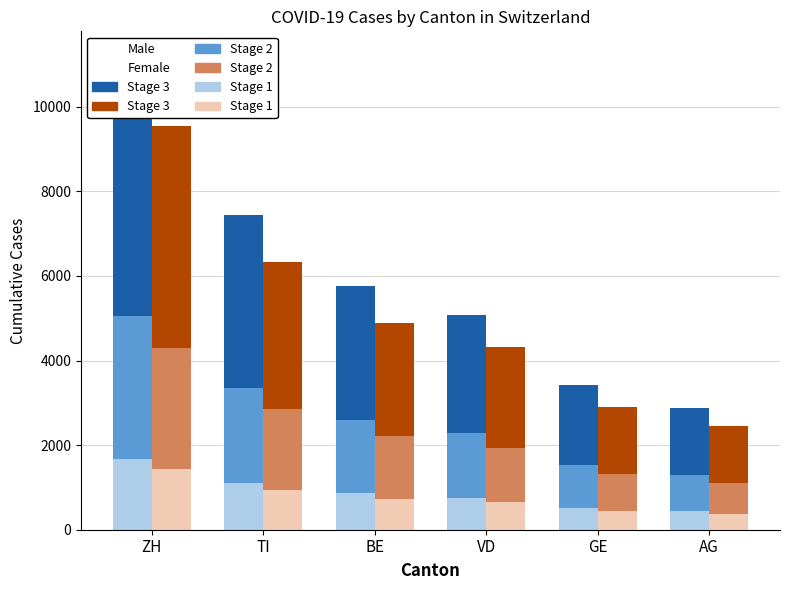

What is the value of the Female Stage 1 bar at the 4th from the left?

647